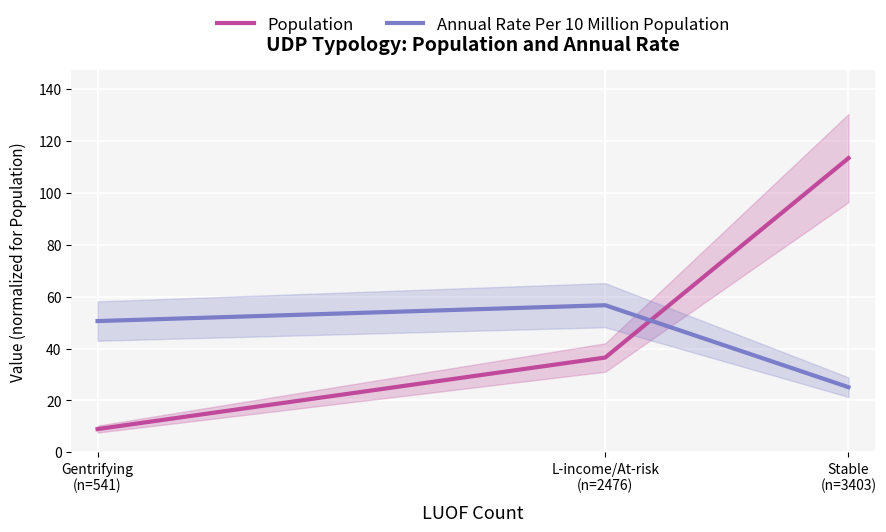

What is the difference between the maximum and minimum values in the Annual Rate Per 10 Million Population series?

31.6